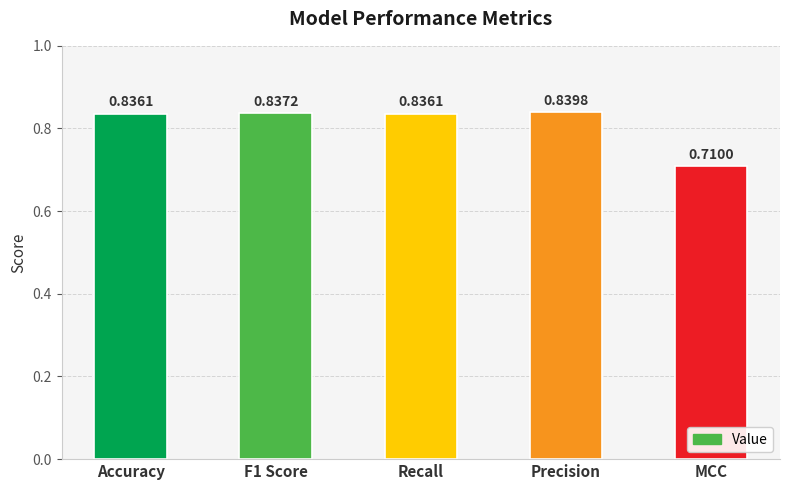

At which label is the value closest to 0?

MCC